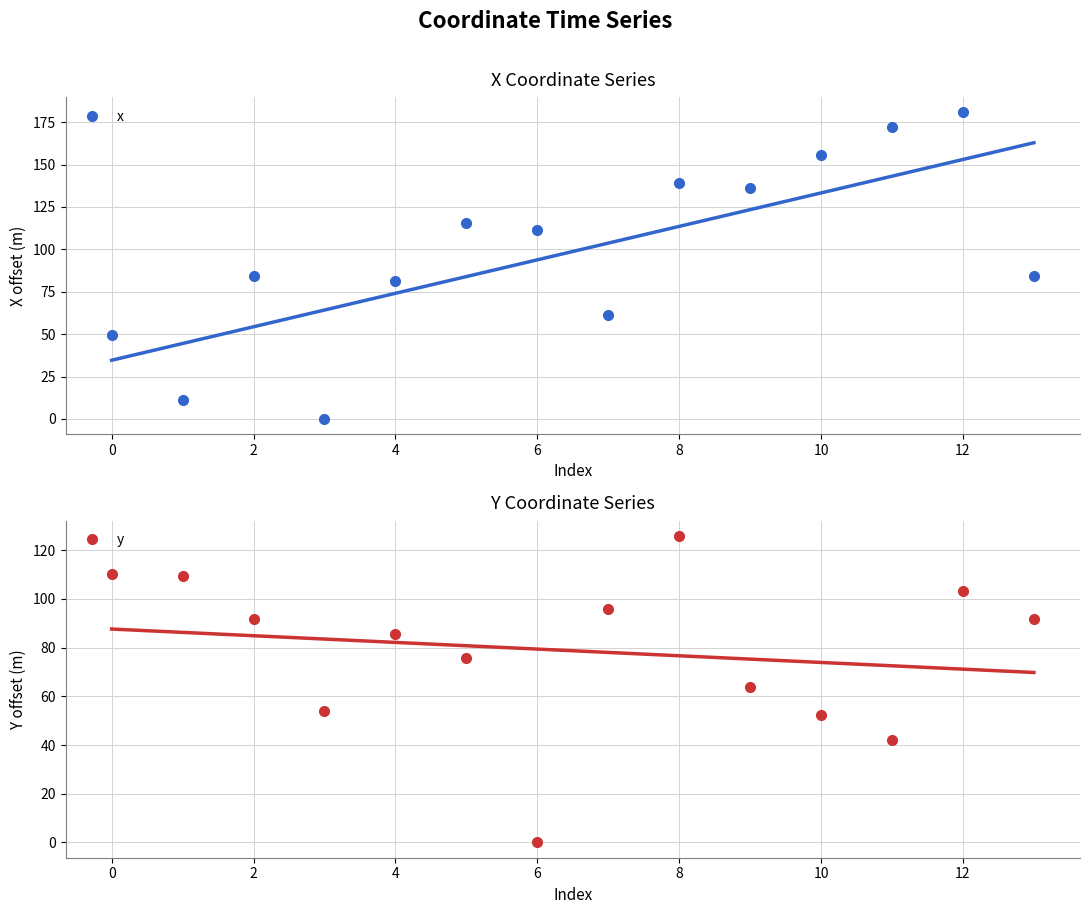

At which label does x reach its peak?

12